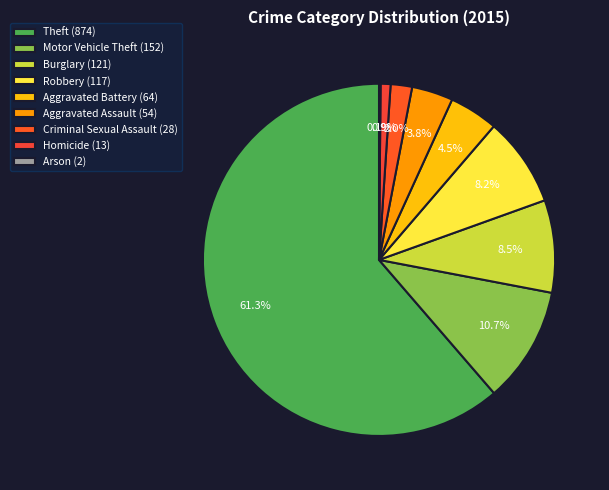

How many slices are in this pie chart?

9